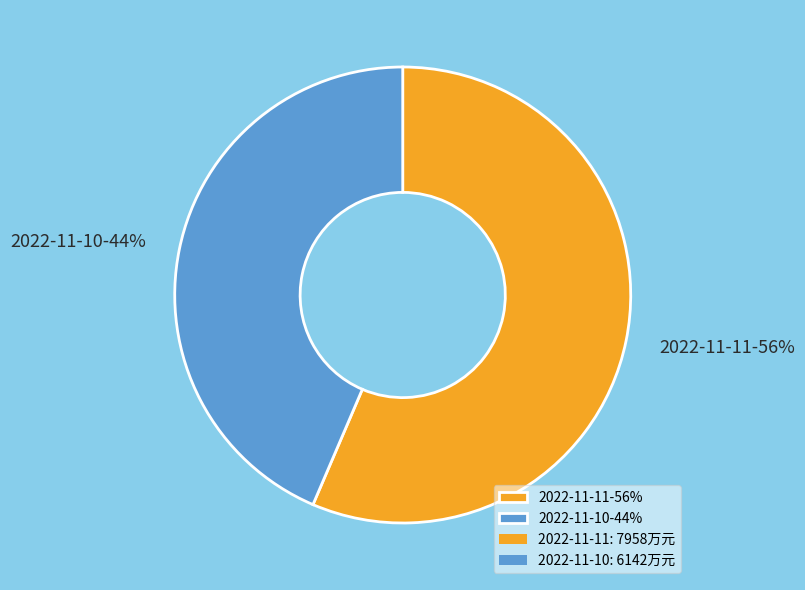

The 2022-11-11 slice represents 56% of the pie. True or false?

True